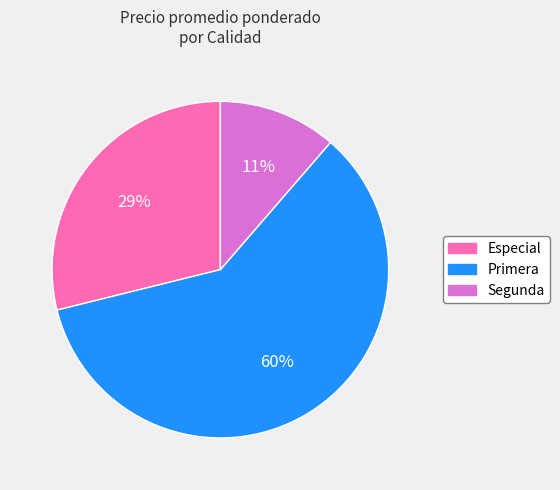

Rank the categories by value from lowest to highest.

Segunda, Especial, Primera